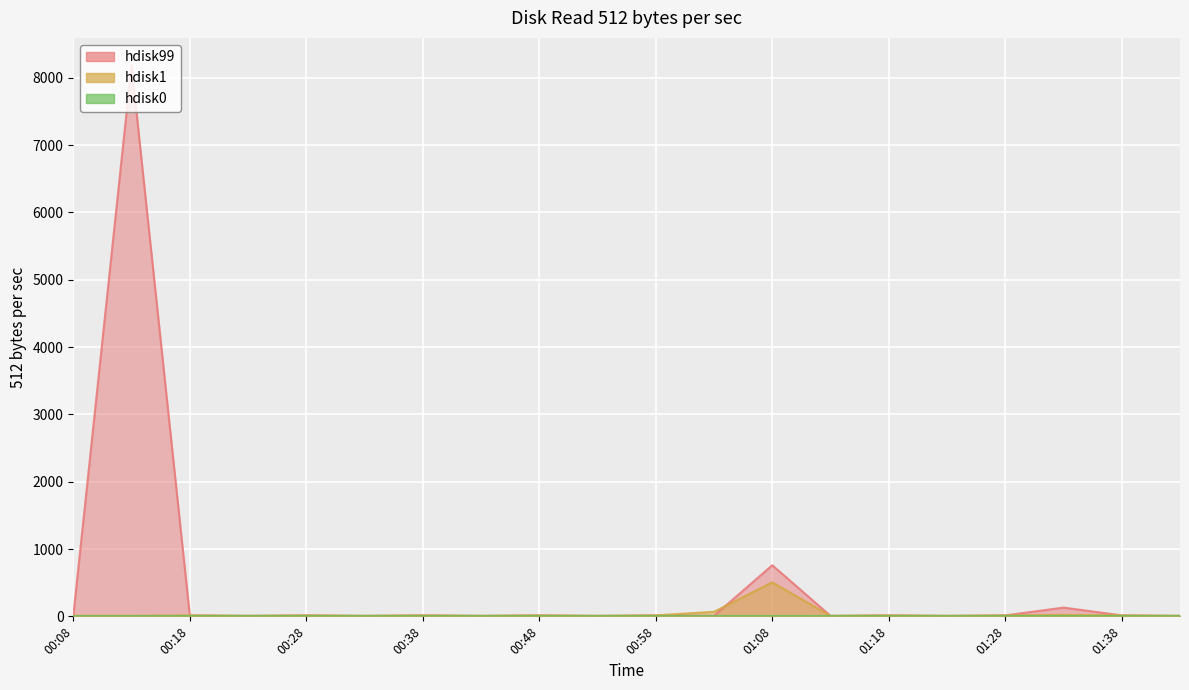

What is the maximum value for hdisk99?

8184.9